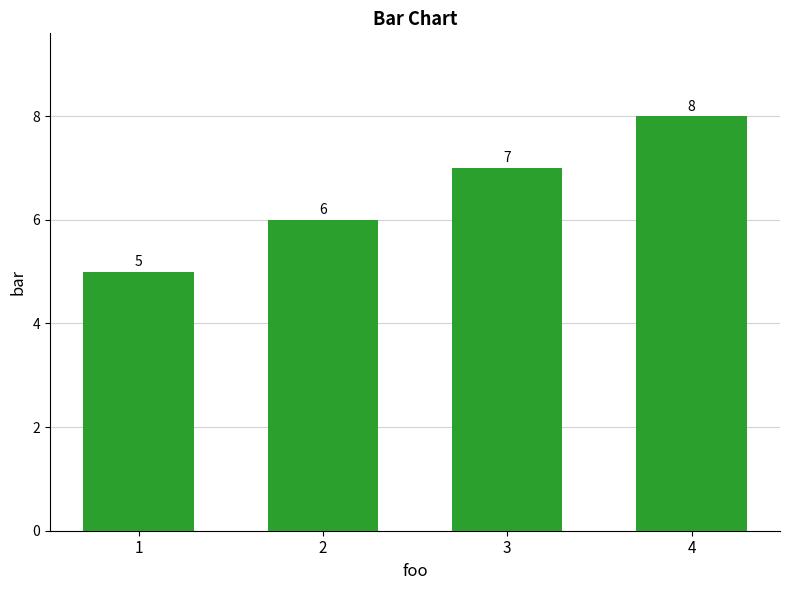

True or false: the data shows 10 at 3.

False